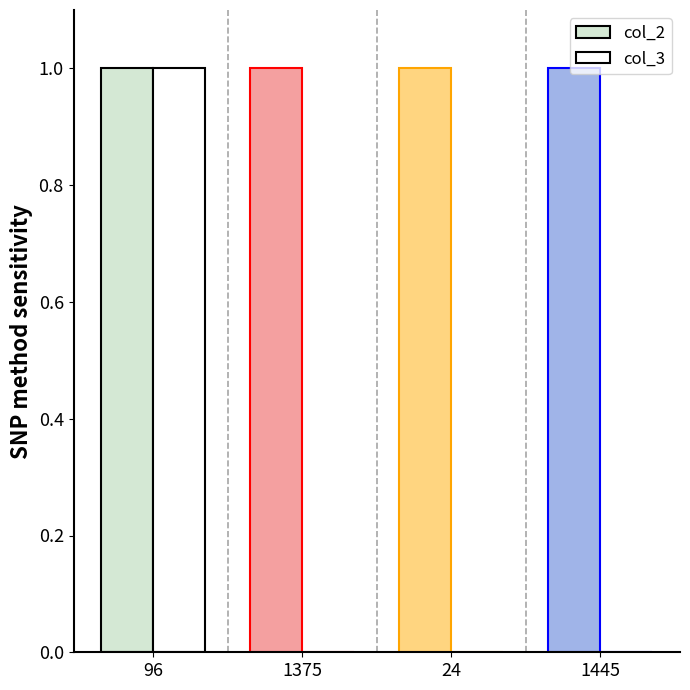

Reading right to left, extract all data points from this chart.

col_2: 1	1	1	1
col_3: 0	0	0	1